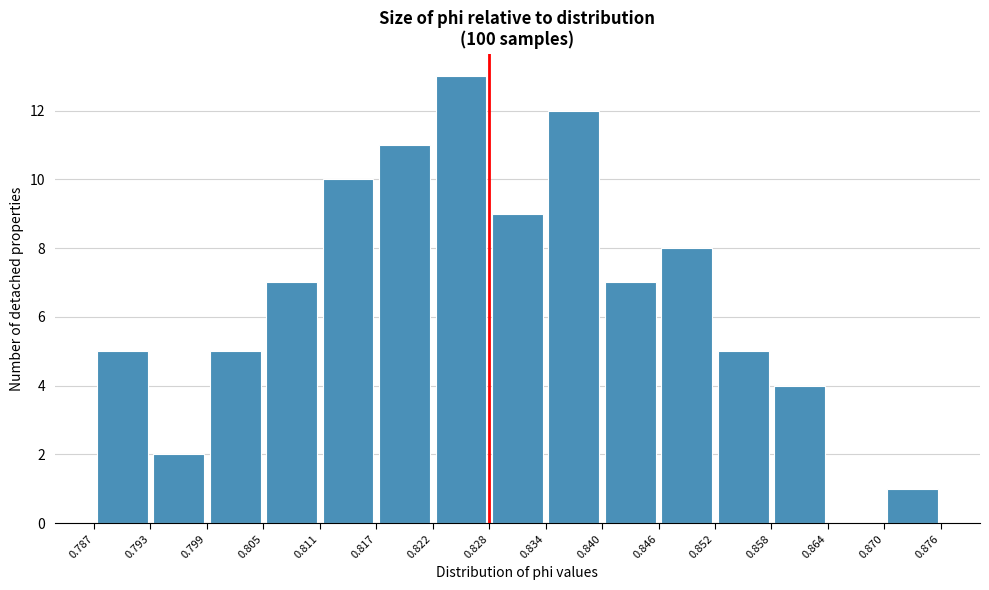

Which range on the x-axis has the tallest bar?

0.822 to 0.828